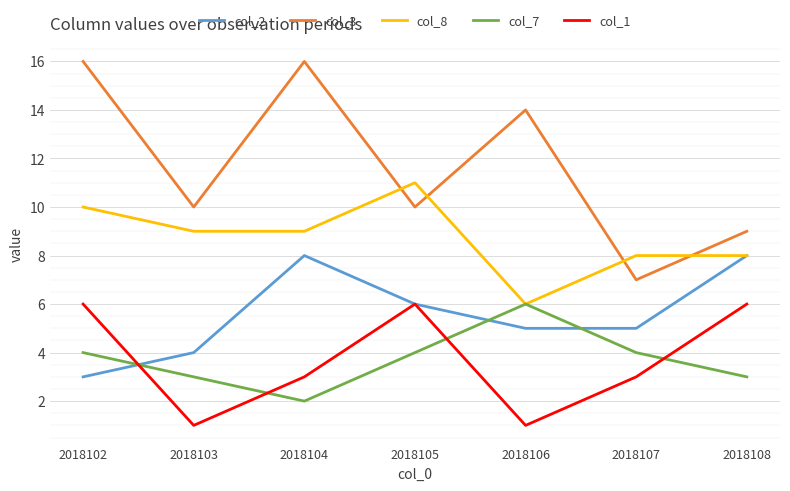

Is it true that col_7 equals 2 at 2018102?

False